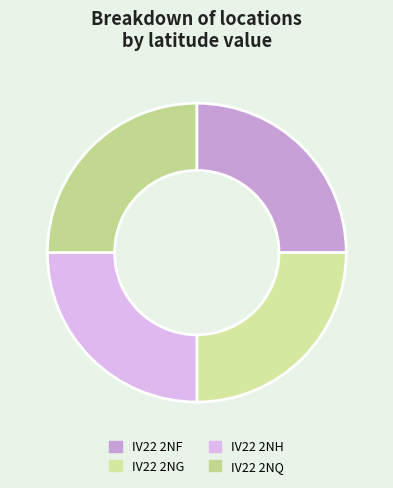

Count the number of slices in the pie.

4